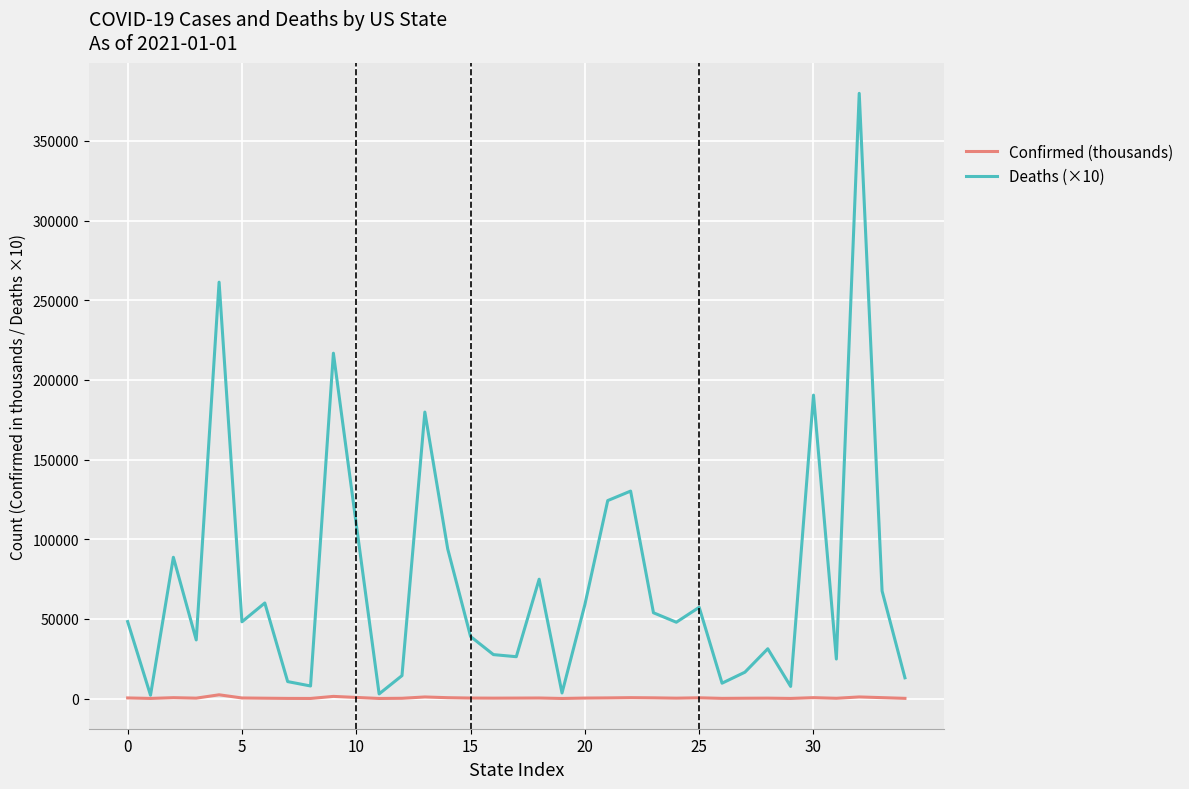

Does the chart display data point markers on the line(s)?

No